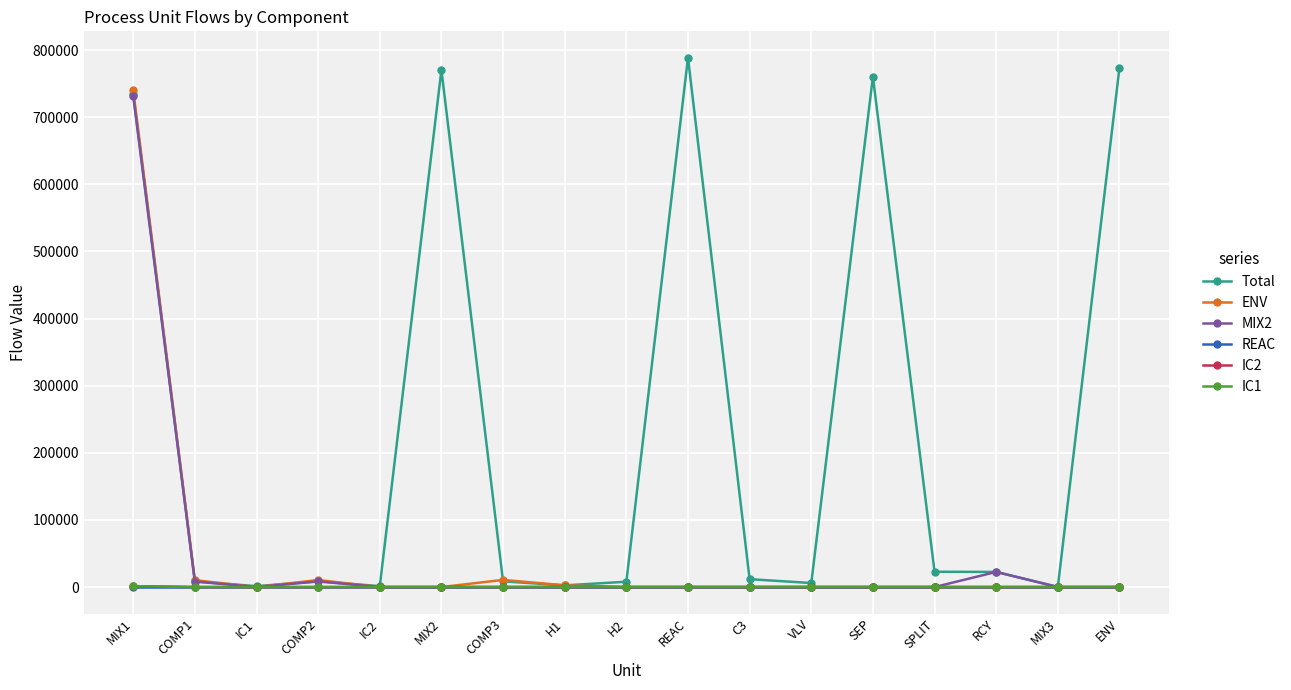

The IC1 series shows 0.0 at REAC. True or false?

True